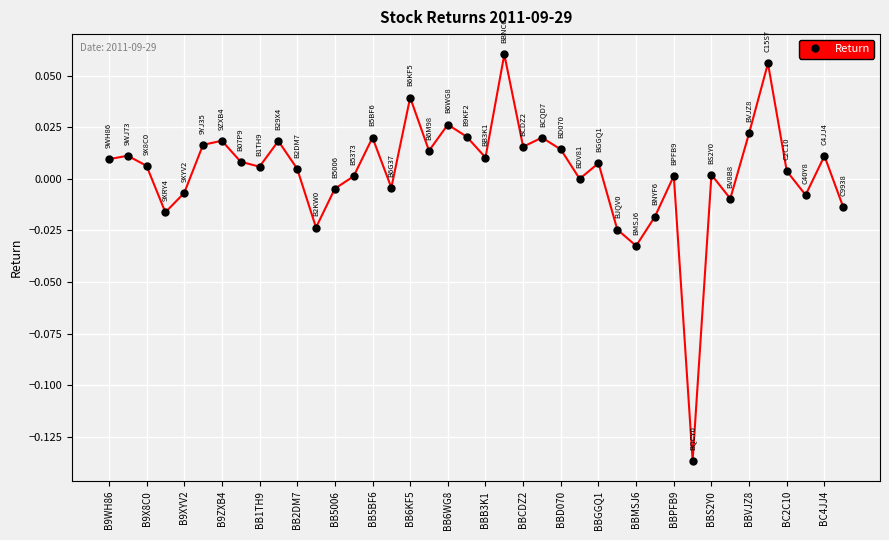

How many points are lower than both their immediate neighbors (excluding endpoints)?

12